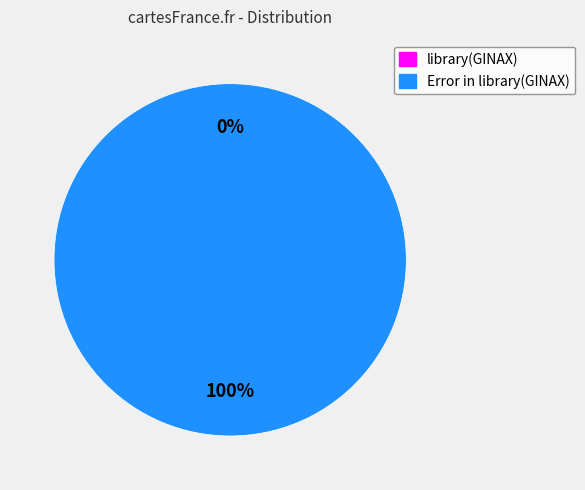

Which category has the biggest portion of the pie?

Error in library(GINAX)